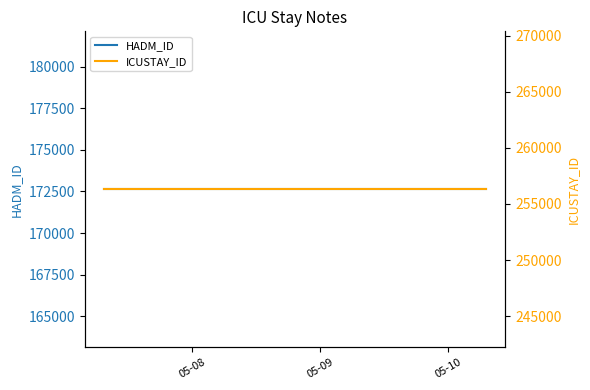

True or false: ICUSTAY_ID and HADM_ID cross at least once.

False